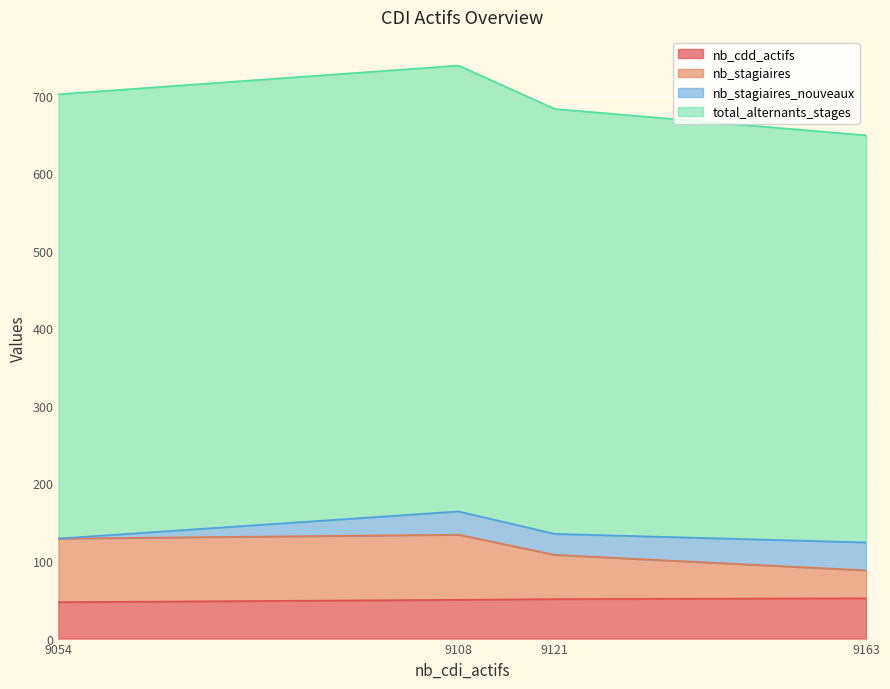

What is the sum of the nb_cdd_actifs values at 9054 and 9108?

97